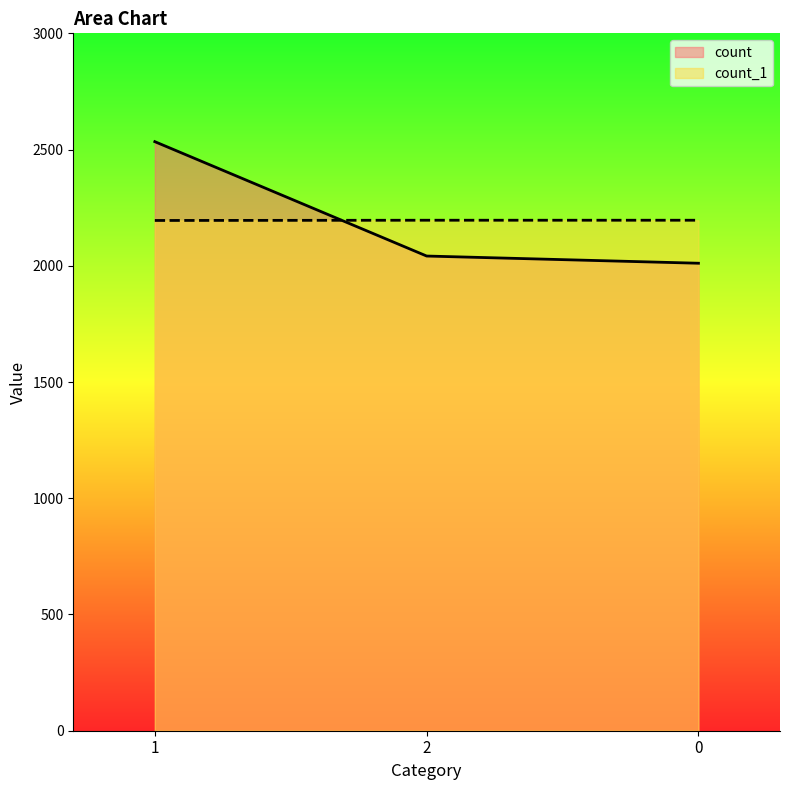

Read the count value at 1.

2534